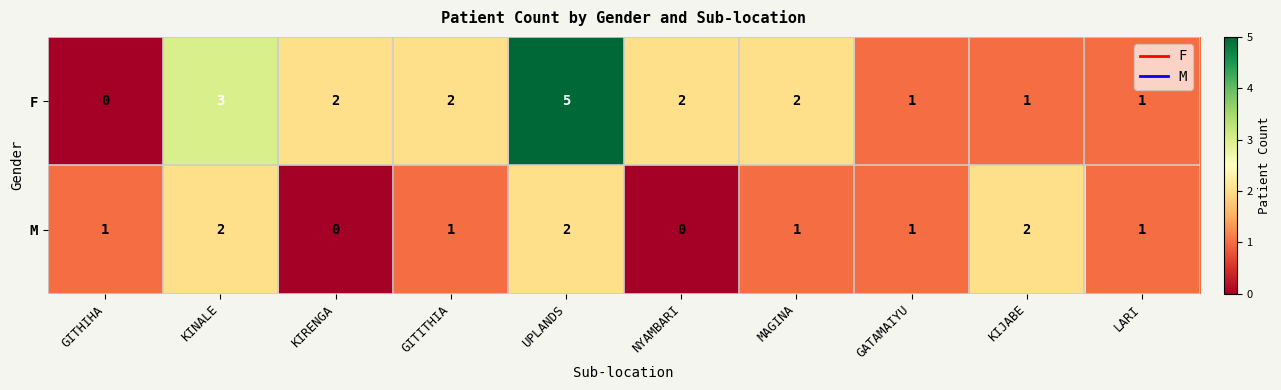

Between GITITHIA and UPLANDS, which series saw the biggest shift?

F